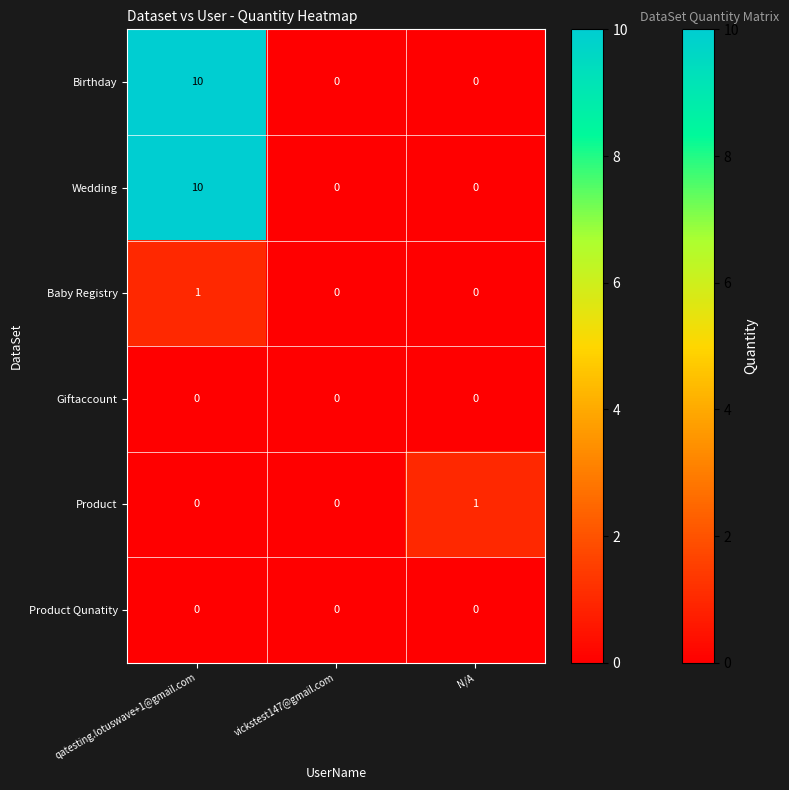

Reading left to right, extract all data points from this chart.

Birthday: 10	0	0
Wedding: 10	0	0
Baby Registry: 1	0	0
Giftaccount: 0	0	0
Product: 0	0	1
Product Qunatity: 0	0	0